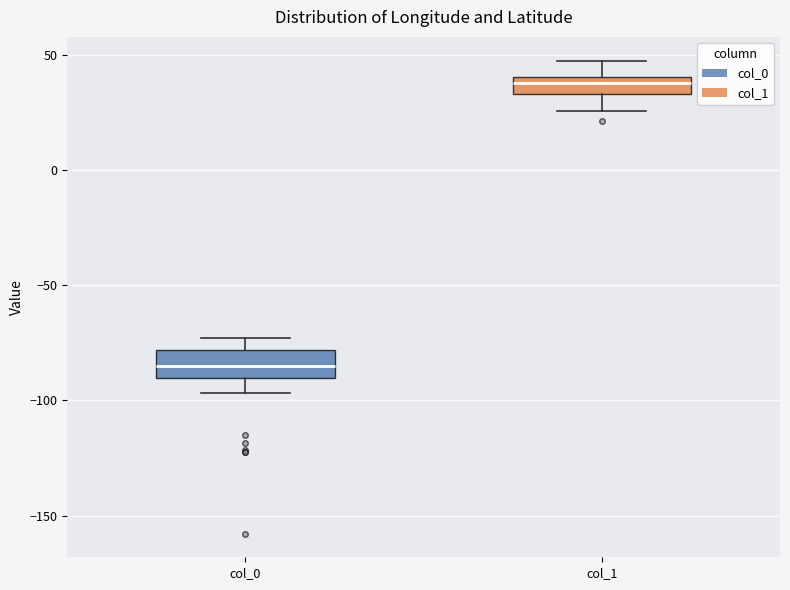

Reading left to right, transcribe this box plot: for each box, give where its median line is, the range the box spans, and where its two whiskers end, as read against the y-axis. The values are not printed on the chart, so give them approximately, as read against the axis.

col_0: median -85, box -90 to -80, whiskers -95 to -75
col_1: median 40 (inside the box), box 35 to 40, whiskers 25 to 50